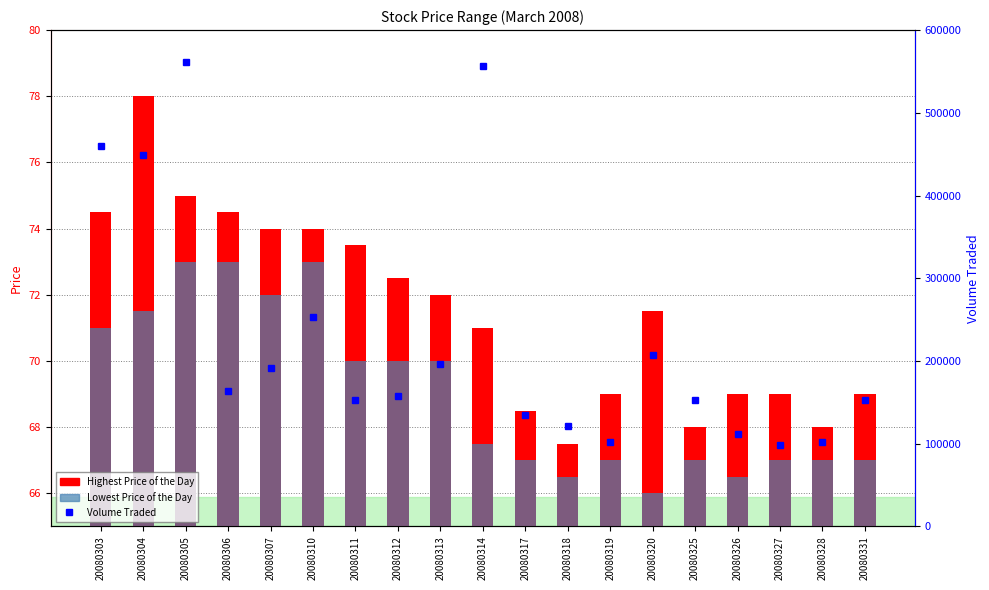

What is the difference between the Volume Traded values at 20080317 and 20080305?

426900.0